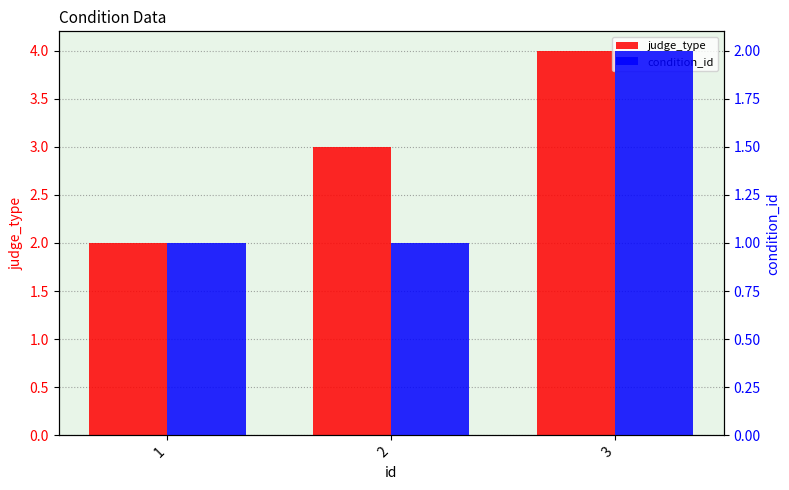

What is the smallest value displayed?

1